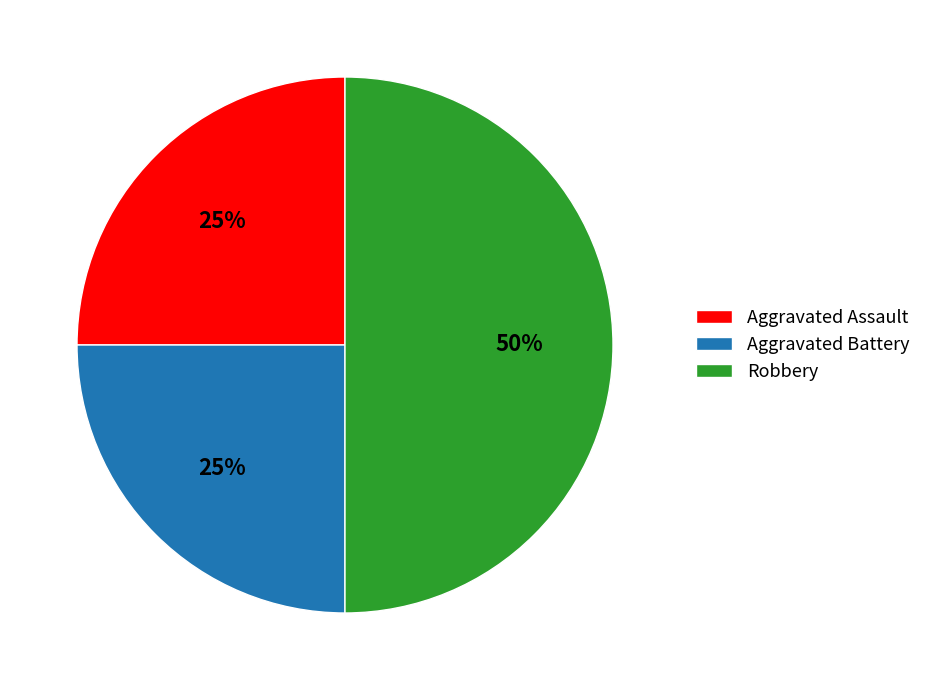

To the nearest percent, what portion does Aggravated Assault represent?

25%